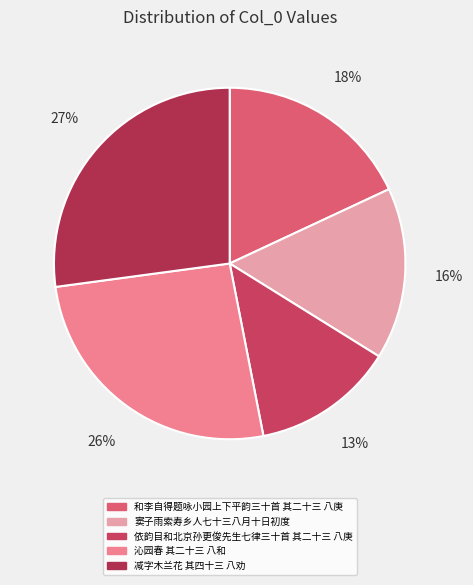

How many slices are in this pie chart?

5